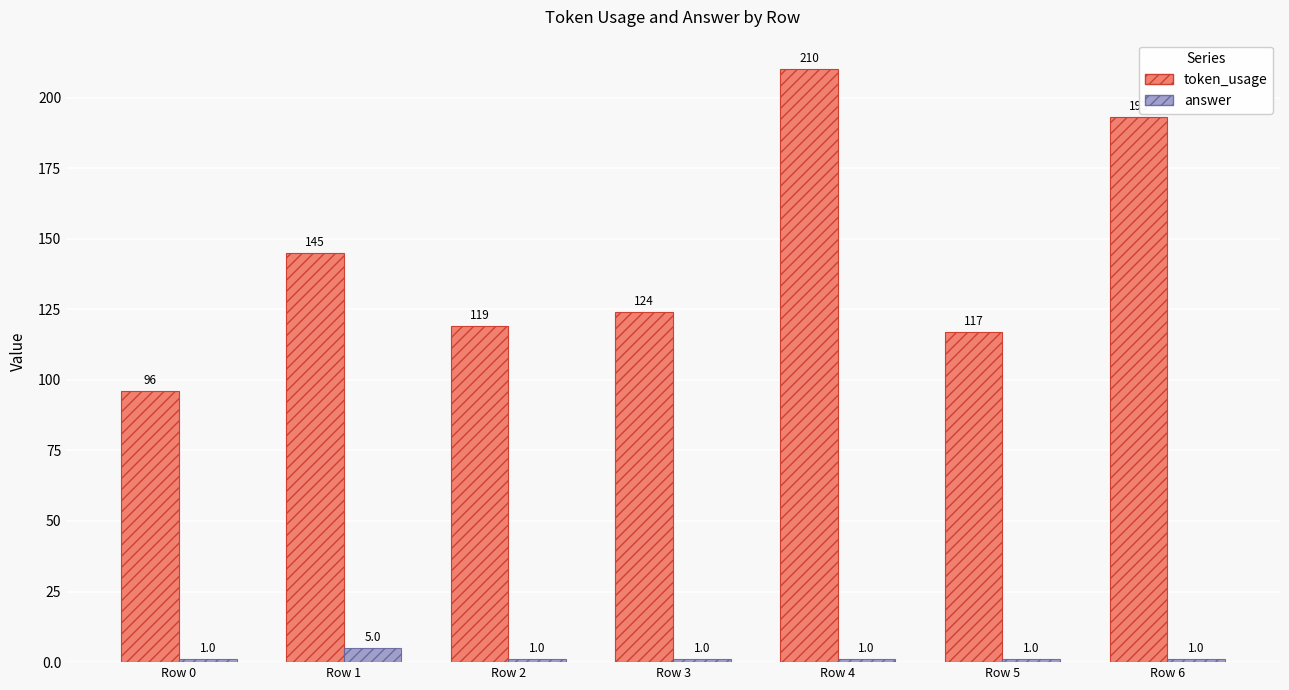

What value does the answer series have at Row 0?

1